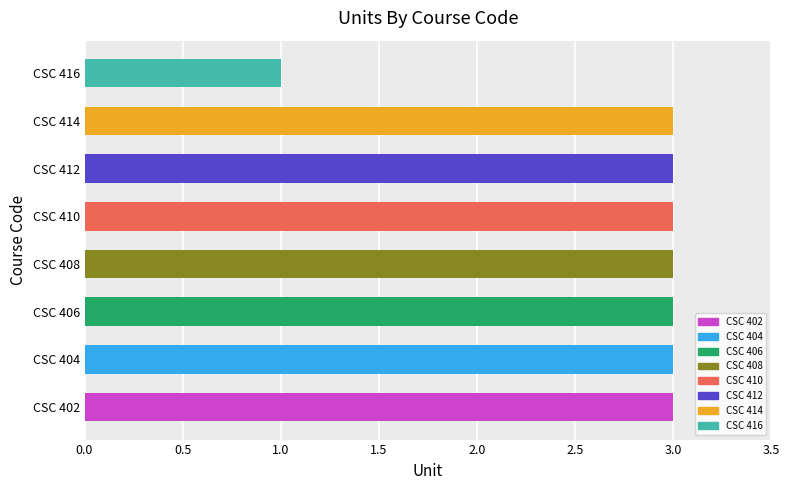

What is the sum of all values?

22